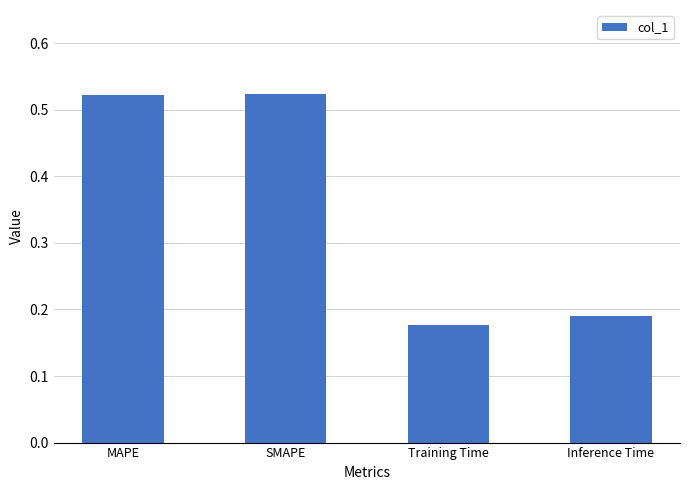

Is it true that the value at Training Time is 0.1?

False